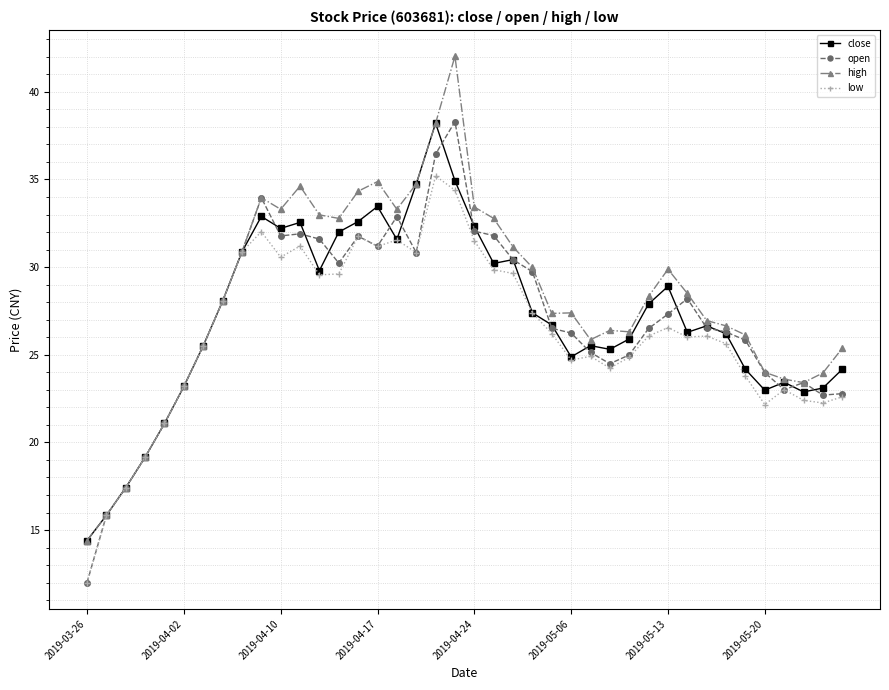

What is the value of the open point at the 1st from the left?

12.0